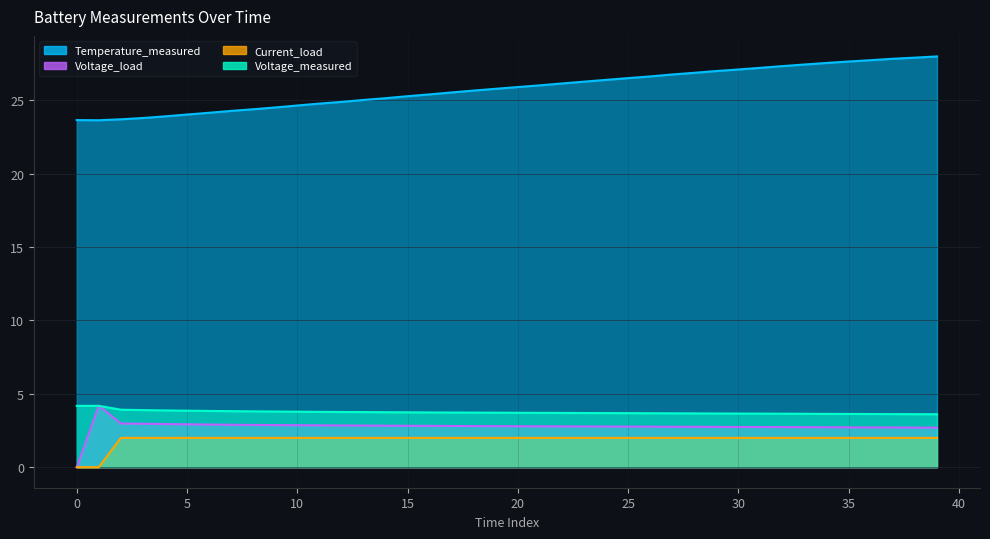

Which series has the largest total across all categories?

Temperature_measured